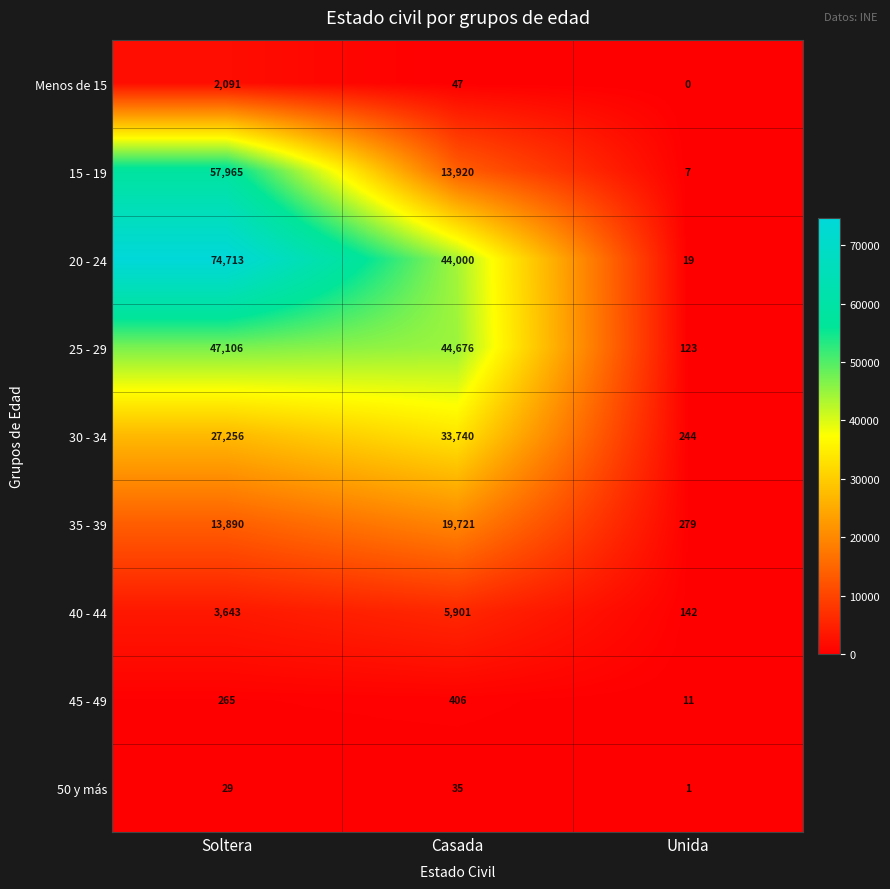

Which series has the largest total across all categories?

20 - 24